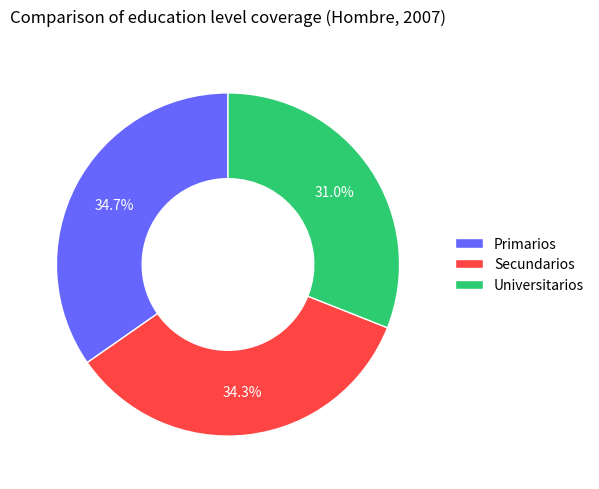

What is the smallest slice in the pie chart?

Universitarios